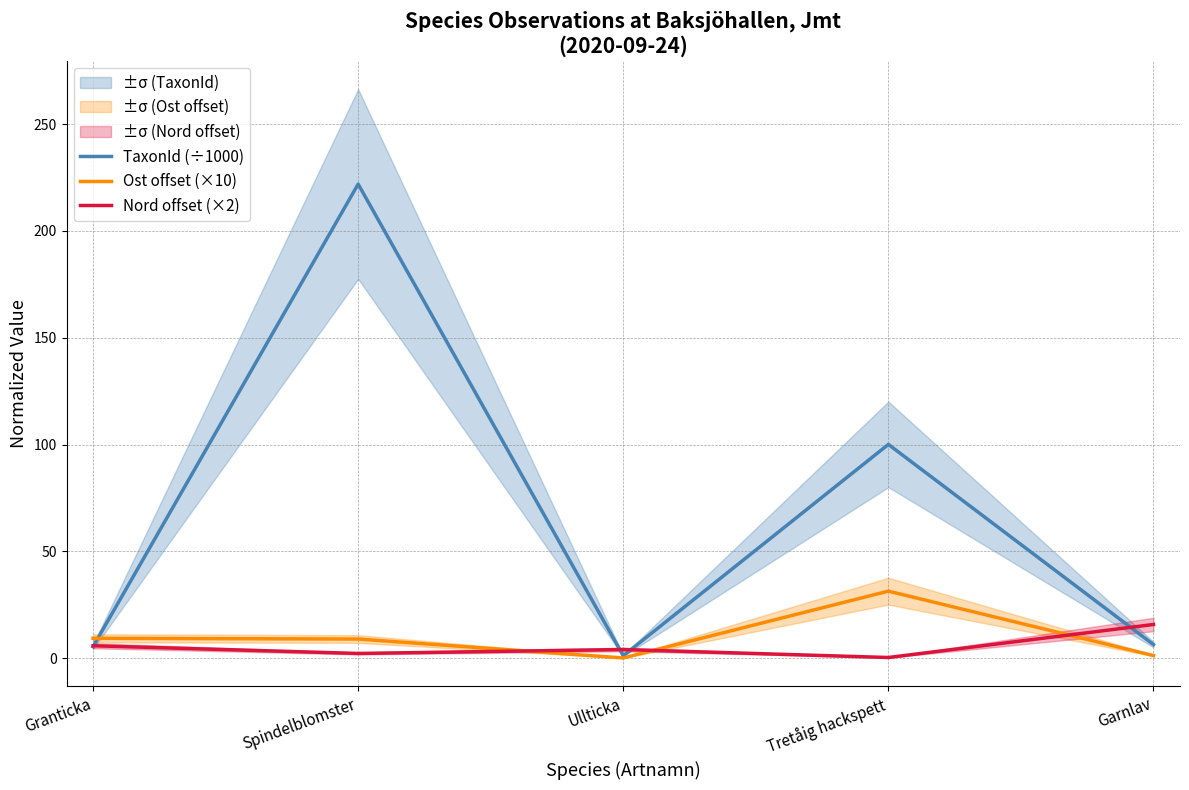

Reading left to right, list all the values displayed in this chart.

TaxonId (÷1000): Granticka=5.4	Spindelblomster=222.0	Ullticka=1.2	Tretåig hackspett=100.1	Garnlav=6.4
Ost offset (×10): Granticka=9.4	Spindelblomster=9.0	Ullticka=0.2	Tretåig hackspett=31.4	Garnlav=1.3
Nord offset (×2): Granticka=5.9	Spindelblomster=2.3	Ullticka=4.1	Tretåig hackspett=0.4	Garnlav=15.8